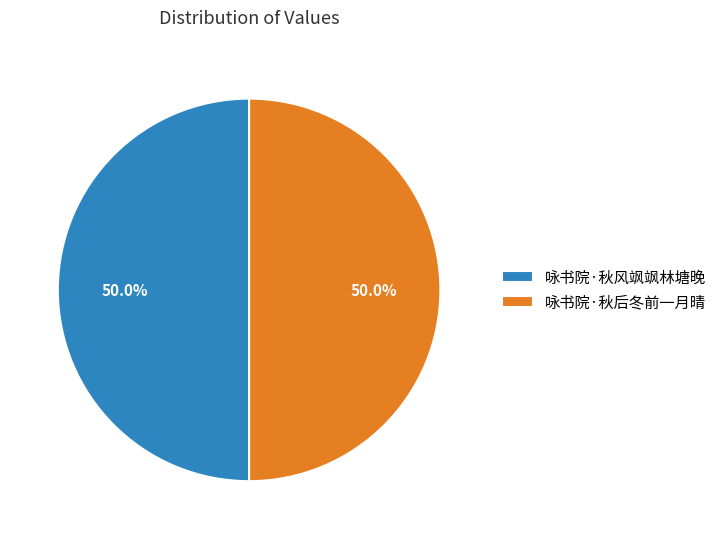

What percentage is the 咏书院·秋后冬前一月晴 slice, to the nearest percent?

50%